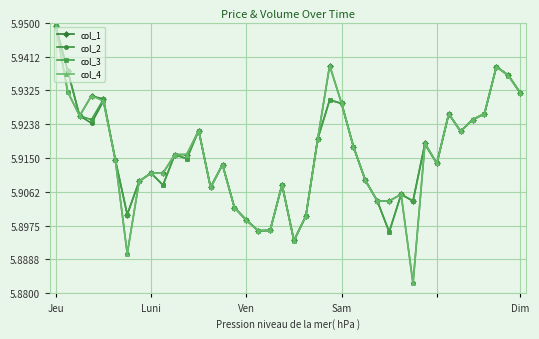

How many col_2 values are between 5 and 6?

40